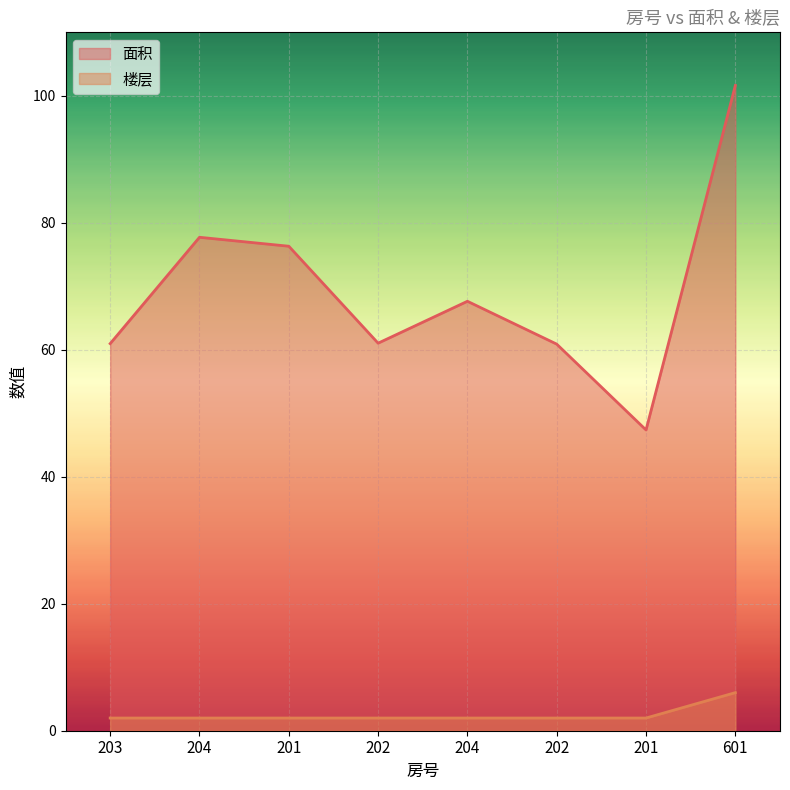

True or false: 楼层 and 面积 cross at least once.

False